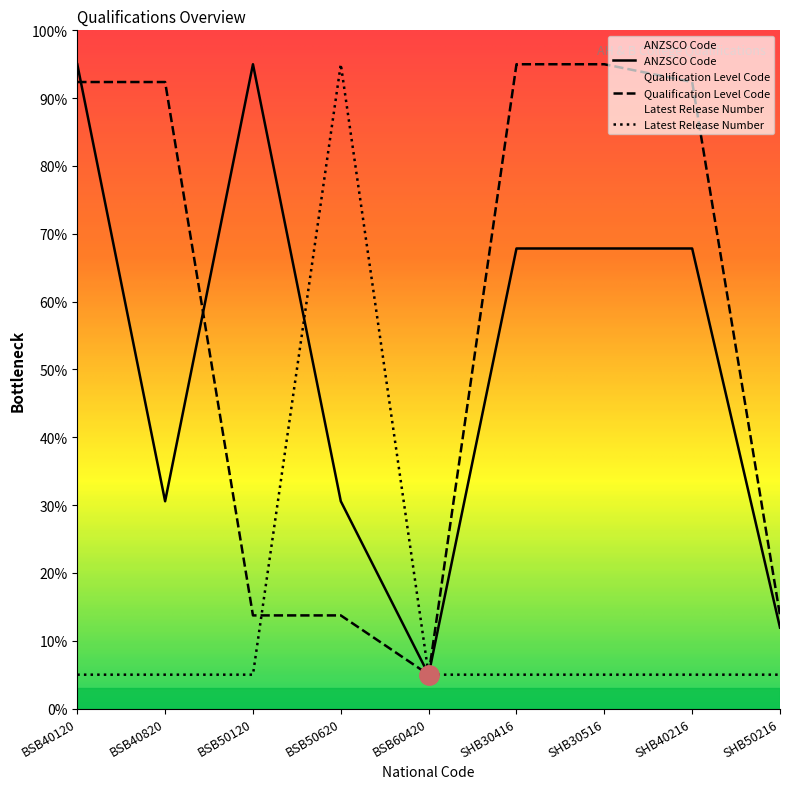

What position from the right is SHB50216?

1